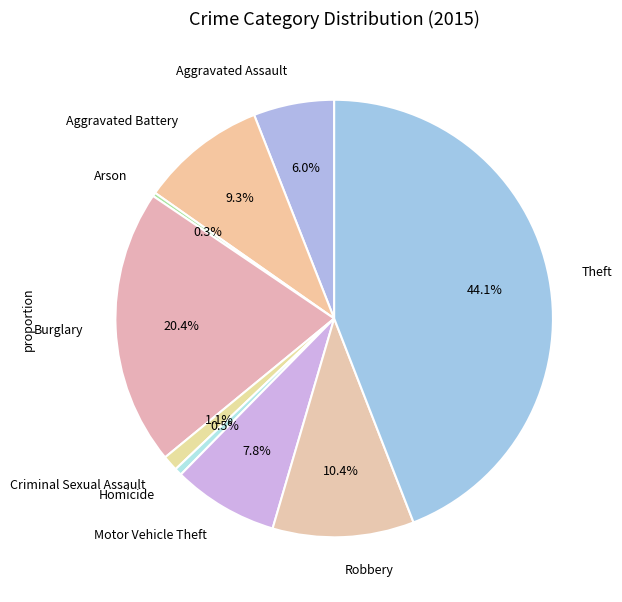

Which has a higher value, Criminal Sexual Assault or Aggravated Battery?

Aggravated Battery